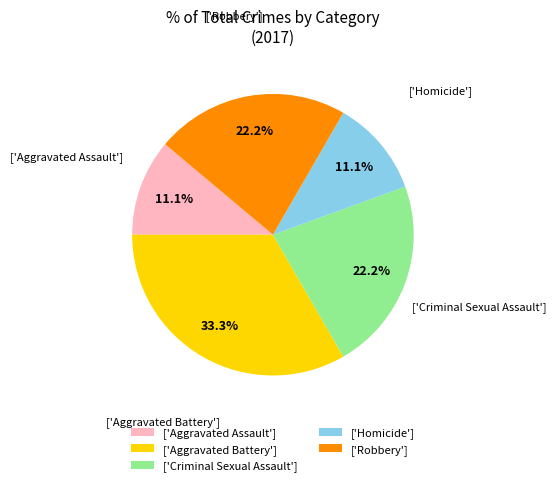

Which category has the biggest portion of the pie?

['Aggravated Battery']